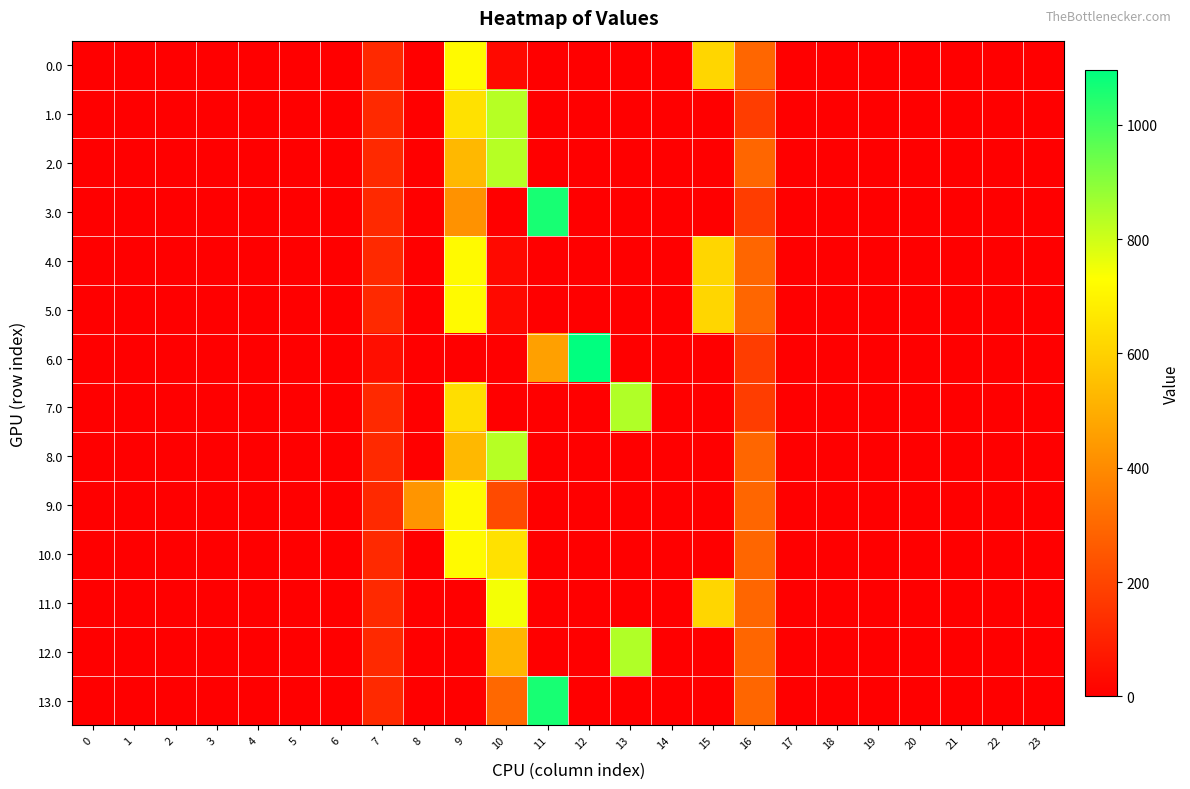

What is the maximum value shown in the chart?

1096.7